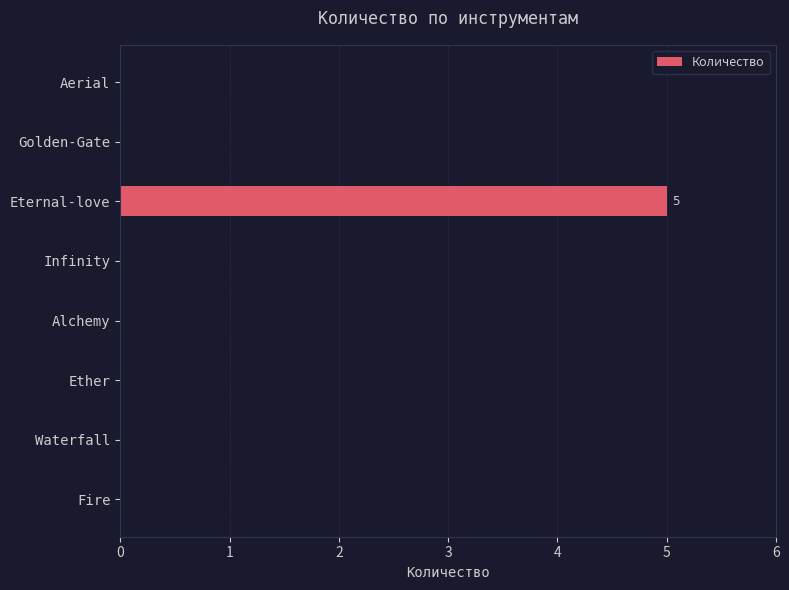

Is it true that the value at Aerial is 2?

False